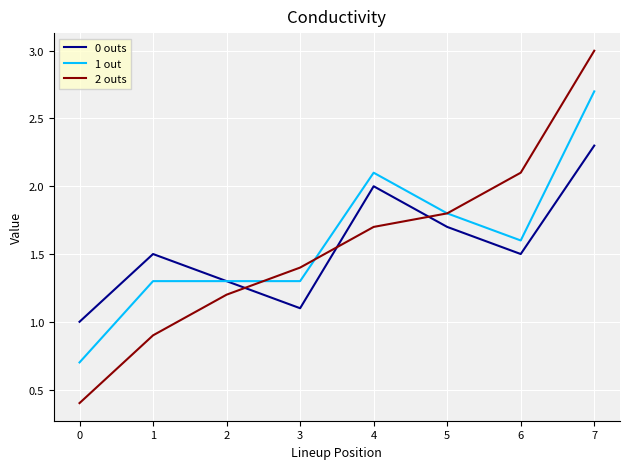

List the series in order of their peak value, highest first.

2 outs, 1 out, 0 outs